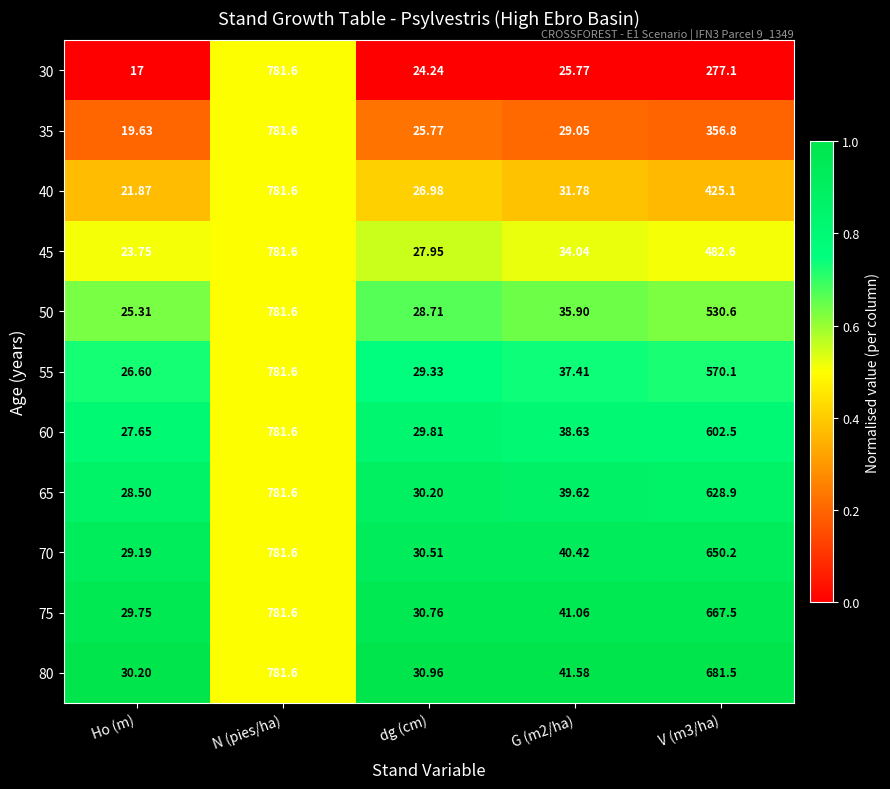

At which category does the chart reach its minimum across all series?

Ho (m)